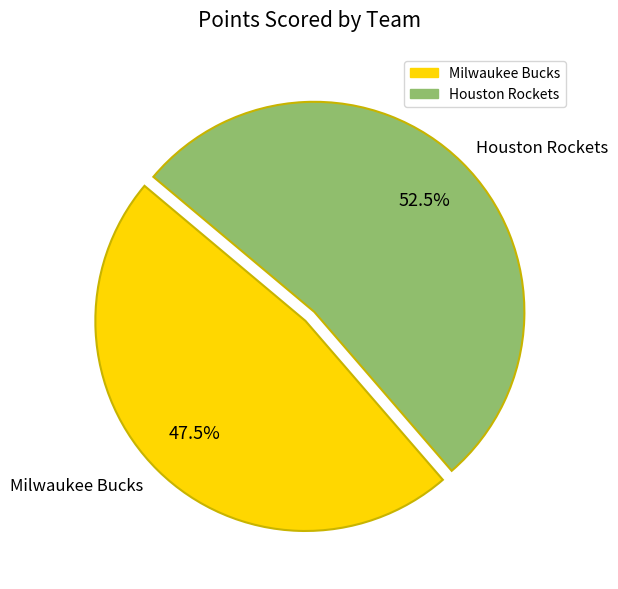

Which category has the smallest portion of the pie?

Milwaukee Bucks